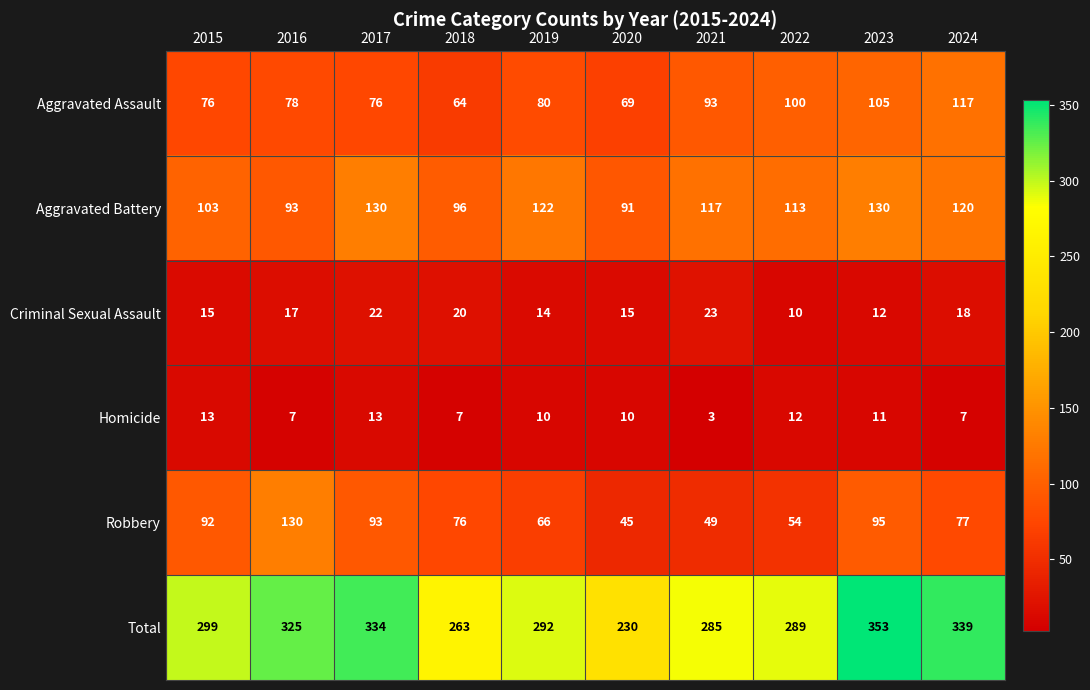

Which category has the highest value across all series?

2023